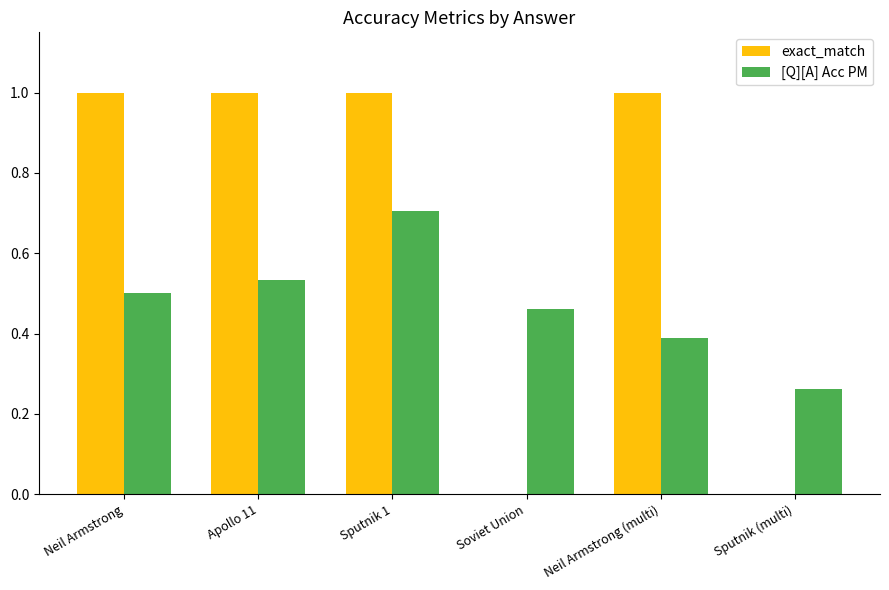

What is the approximate value of exact_match at Neil Armstrong (multi)?

1.0